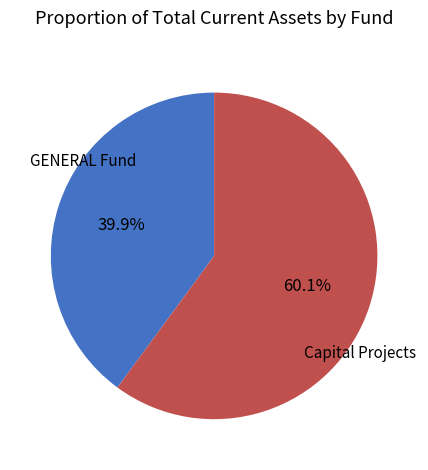

Which has a higher value, GENERAL Fund or Capital Projects?

Capital Projects